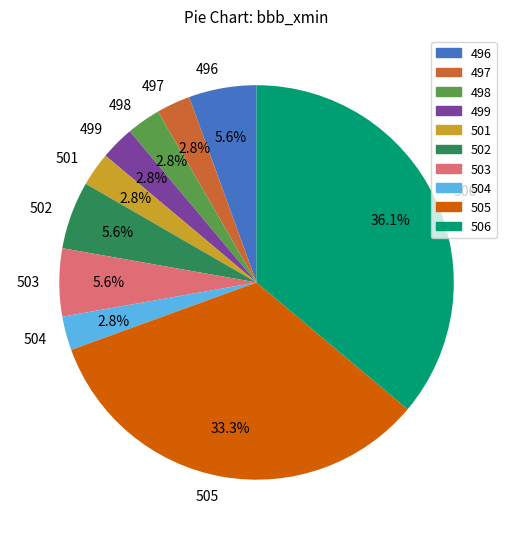

How many slices are in this pie chart?

10